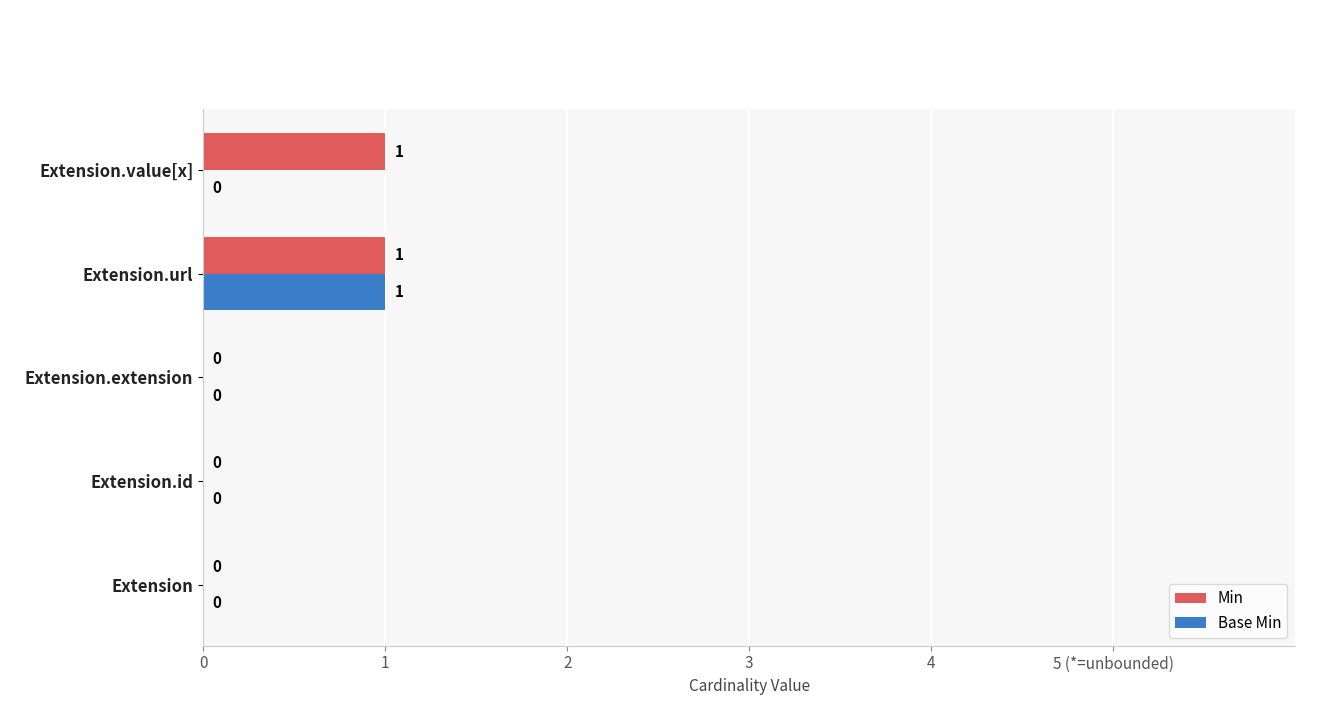

How many groups of bars are there?

5